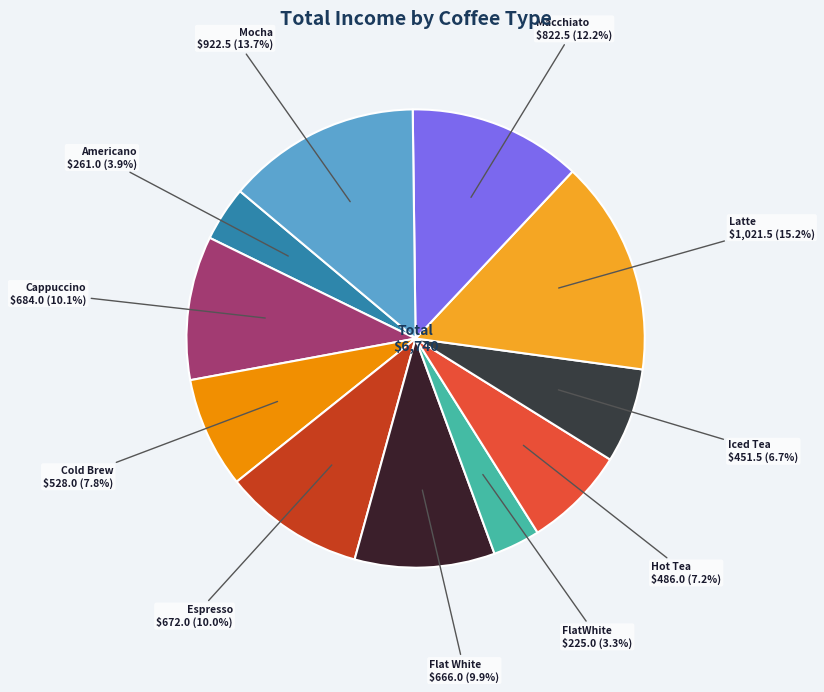

How many slices are in this pie chart?

11